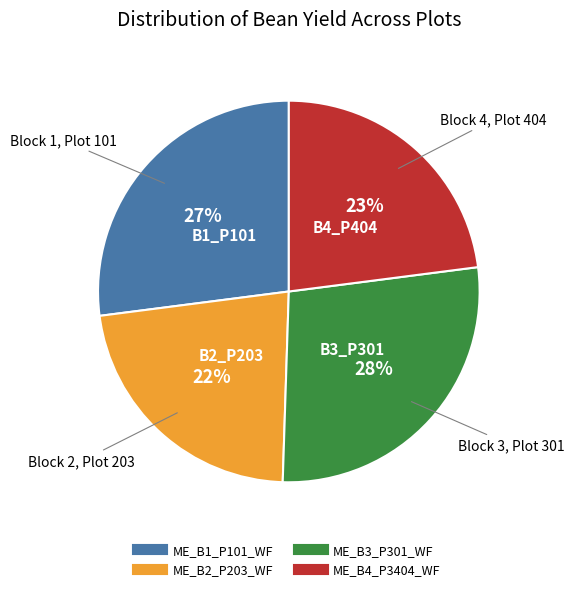

Approximately how many times larger is the value at ME_B4_P3404_WF compared to ME_B3_P301_WF?

0.8